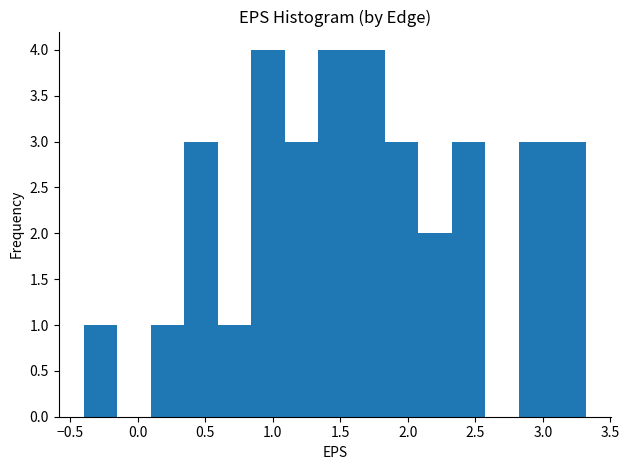

How tall is the bar that spans 1.10 to 1.35 on the x-axis? Neither the bar edges nor the heights are printed on the chart, so give them approximately, as read against the axes.

3